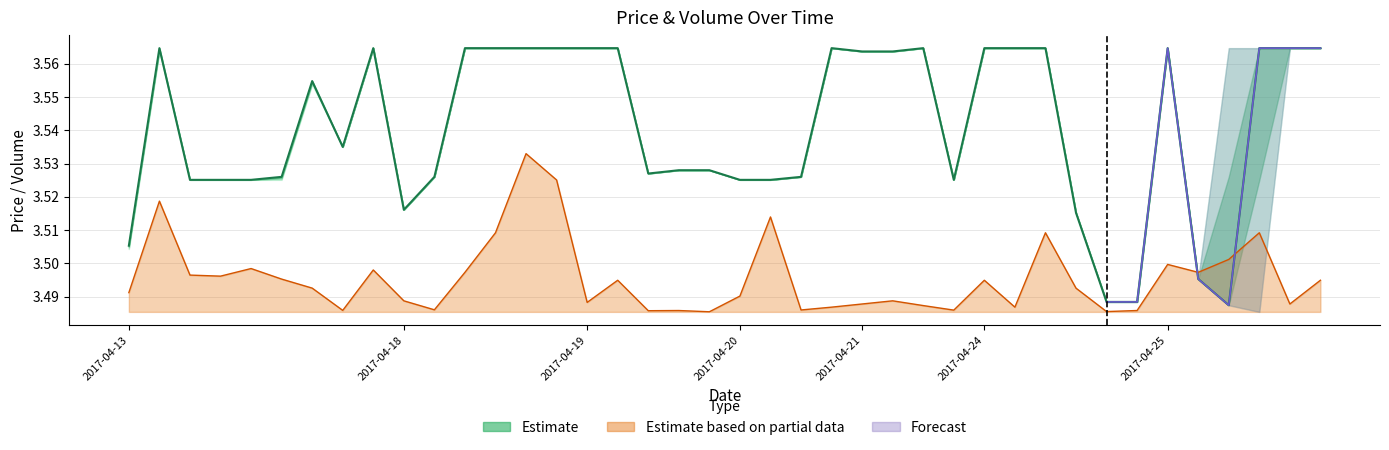

What is the approximate value at 11?

3.6